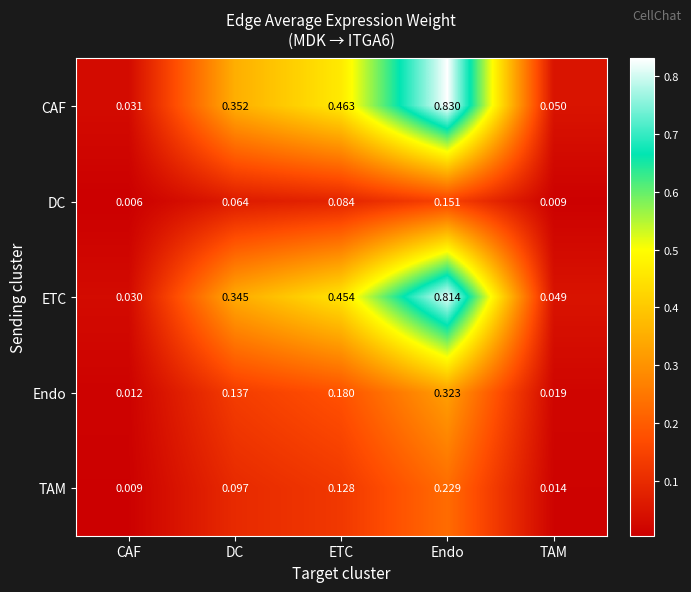

Which category has the lowest value in the DC series?

CAF